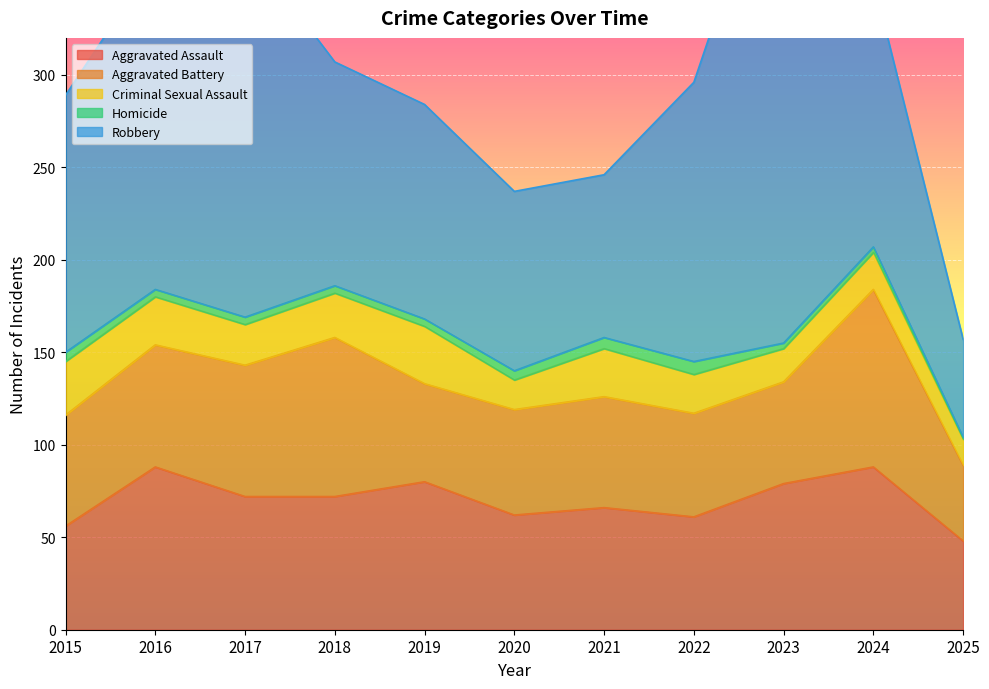

What is the difference between the highest and lowest values at 2021?

82